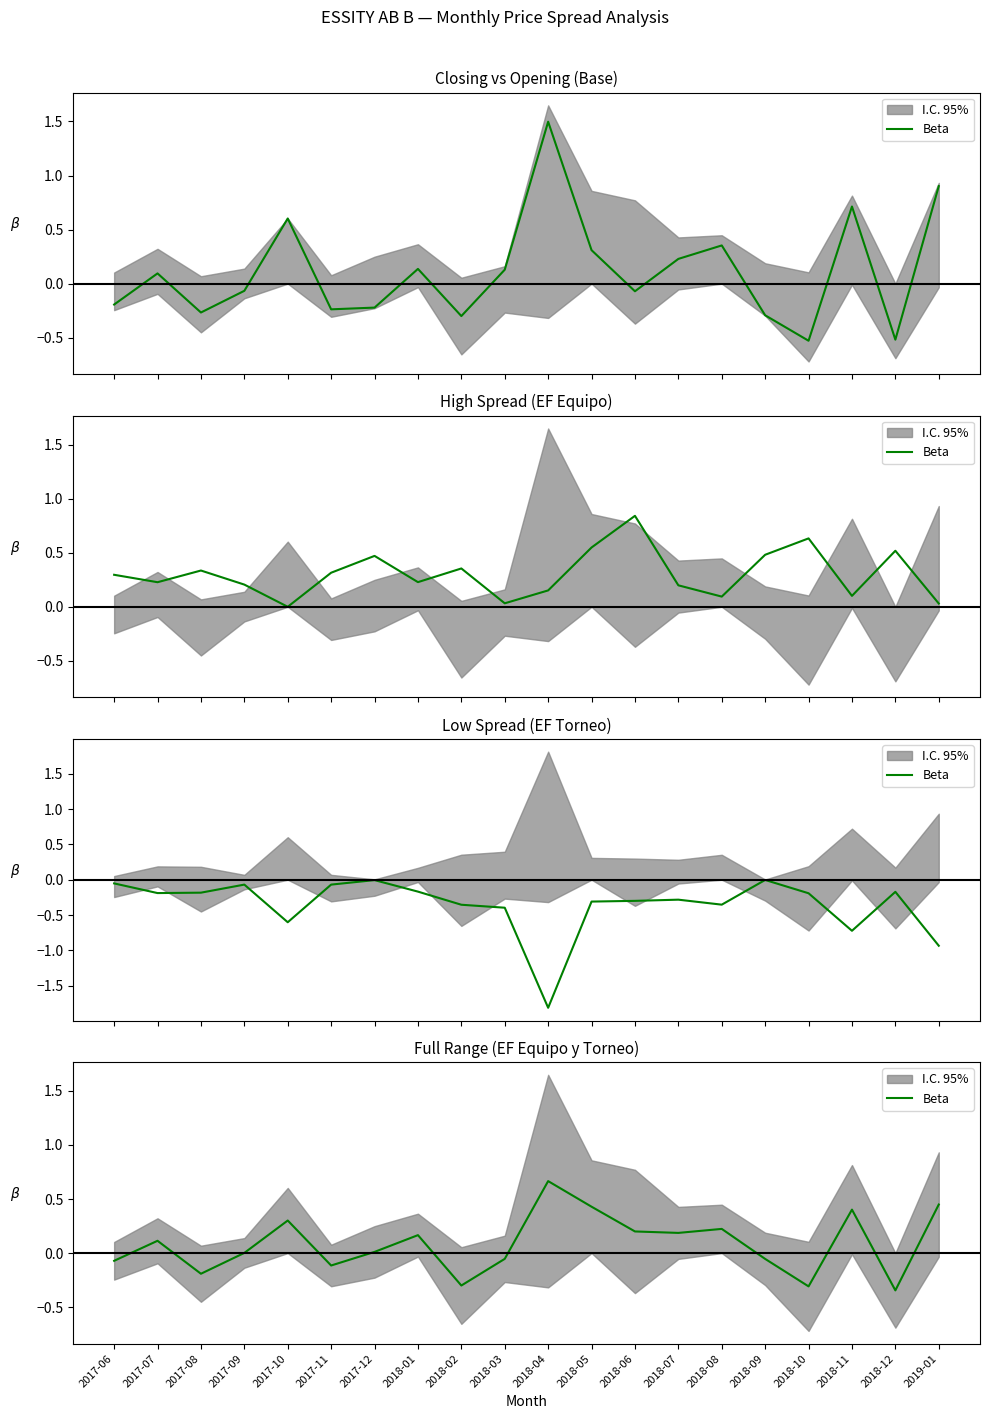

Reading left to right, list all the values displayed in this chart.

-0.1	0.1	-0.2	0.0	0.3	-0.1	0.0	0.2	-0.3	-0.1	0.7	0.4	0.2	0.2	0.2	-0.1	-0.3	0.4	-0.3	0.4